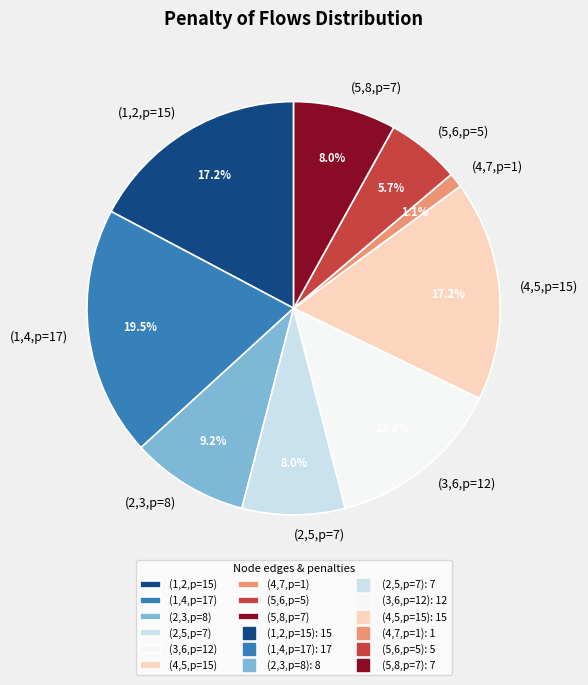

Is there a majority slice in this chart?

No